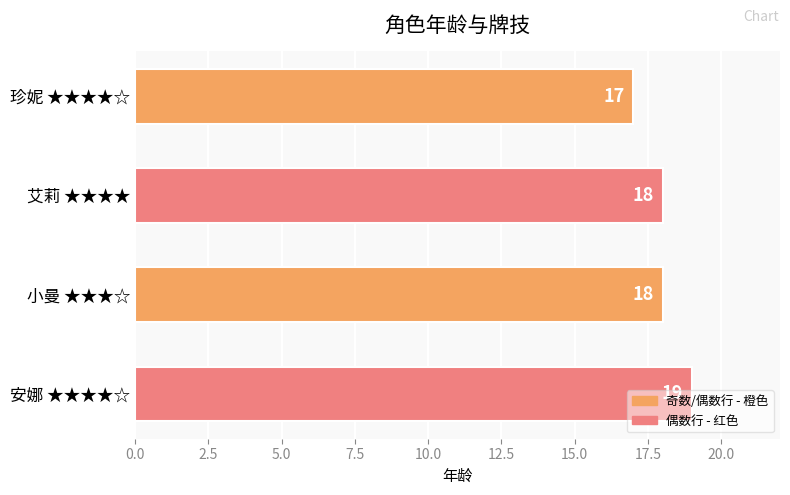

Count the values in the range 18 to 19.

3